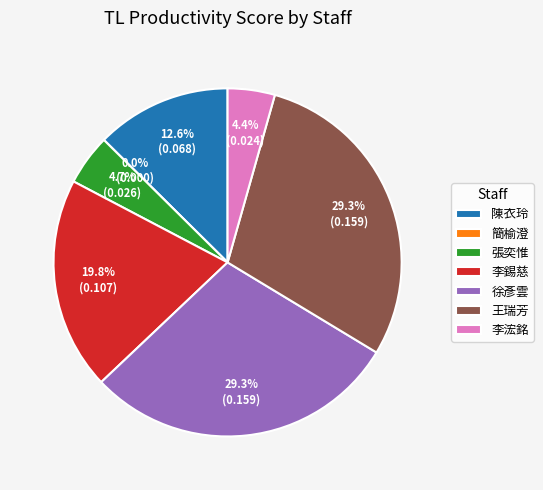

Combined, what portion of the pie is 徐彥雲 and 張奕惟?

34.0%